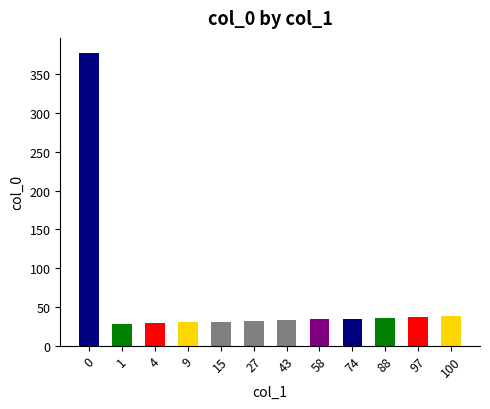

How many values are below 34?

6